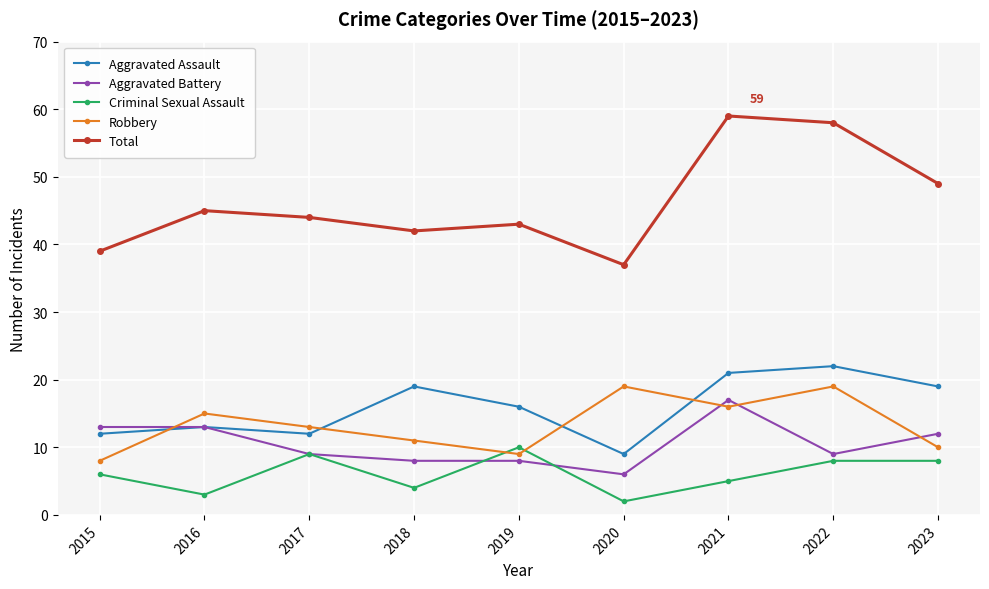

What is the difference between the maximum and second lowest values in the Total series?

20